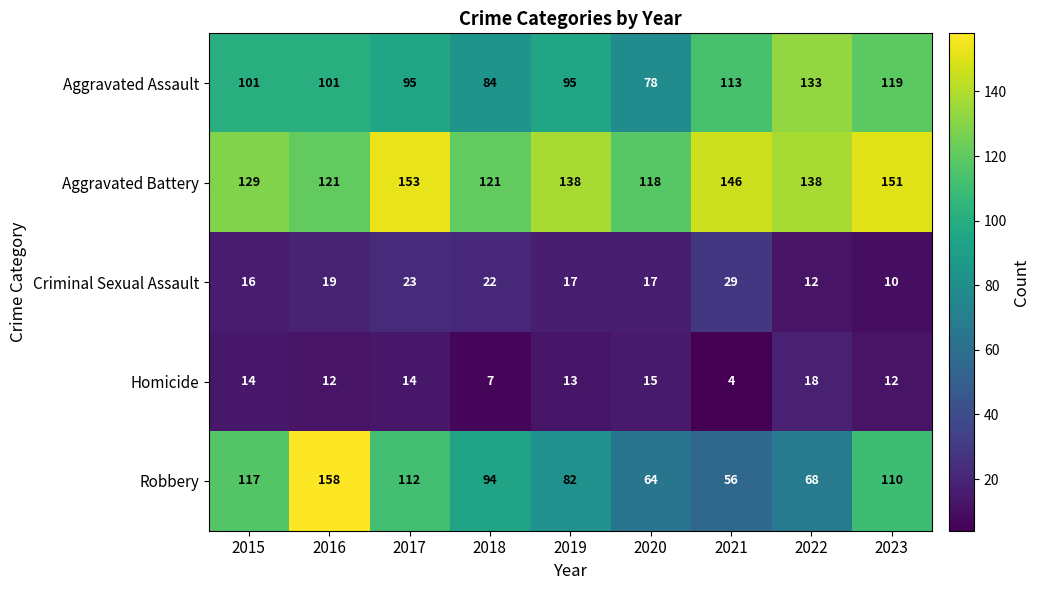

Which series has the widest spread of values?

Robbery